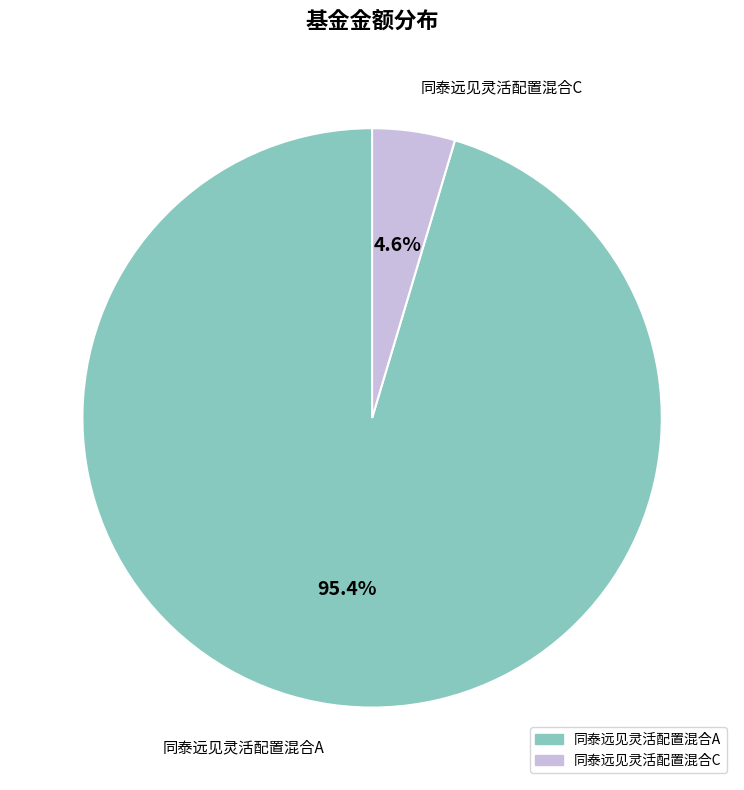

Which slice is the largest?

同泰远见灵活配置混合A